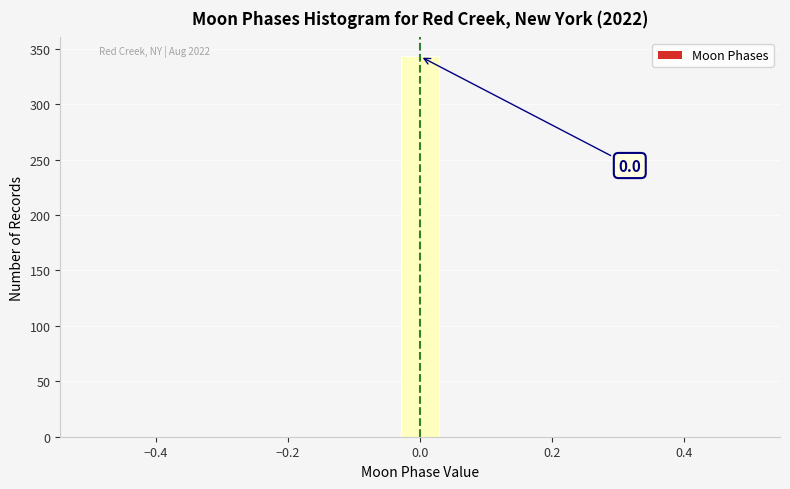

Read against the x-axis, roughly where is the centre of the tallest bar?

0.00